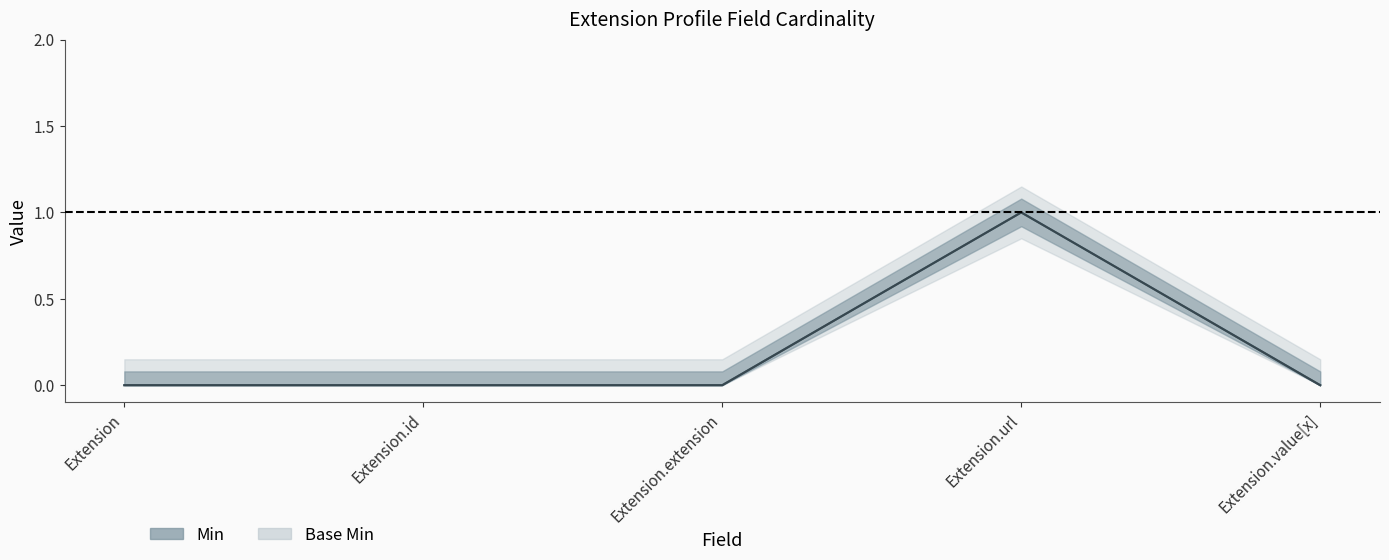

Reading left to right, transcribe all the data shown in this chart.

Min: Extension=0	Extension.id=0	Extension.extension=0	Extension.url=1	Extension.value[x]=0
Base Min: Extension=0	Extension.id=0	Extension.extension=0	Extension.url=1	Extension.value[x]=0